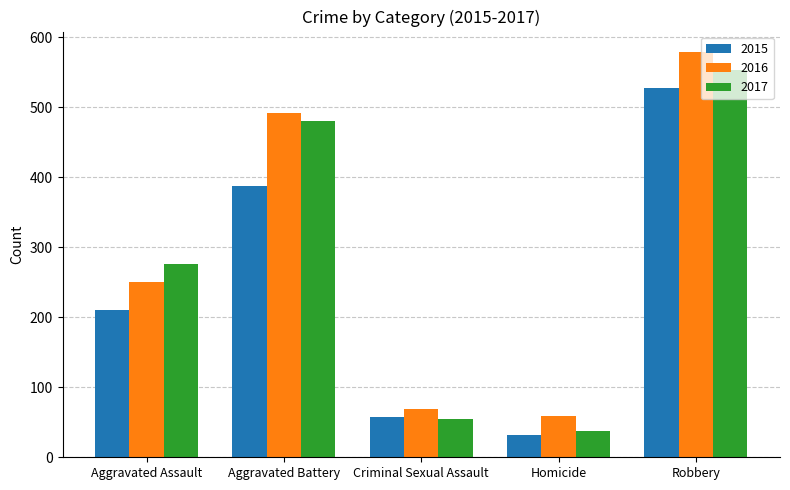

The 2017 series shows 27 at Criminal Sexual Assault. True or false?

False